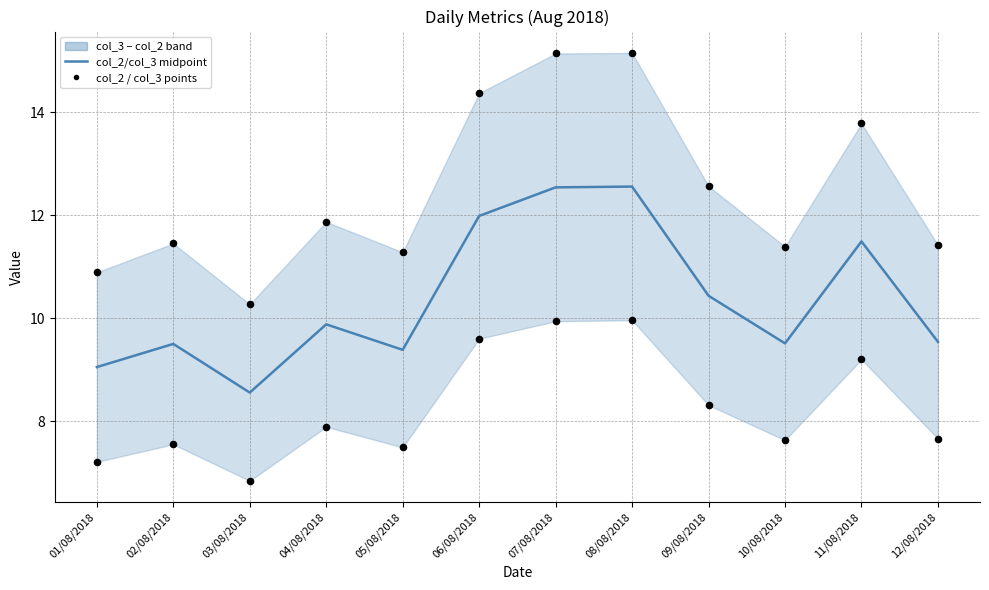

What is the total value across all series at 10/08/2018?

17.1